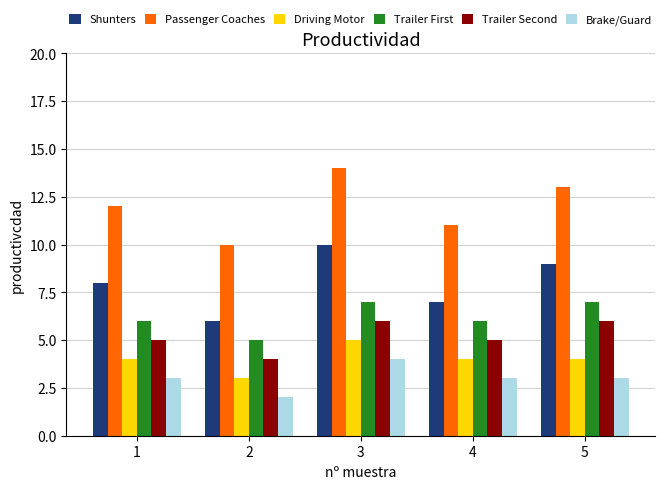

What is the difference between the highest and lowest values at 1?

9